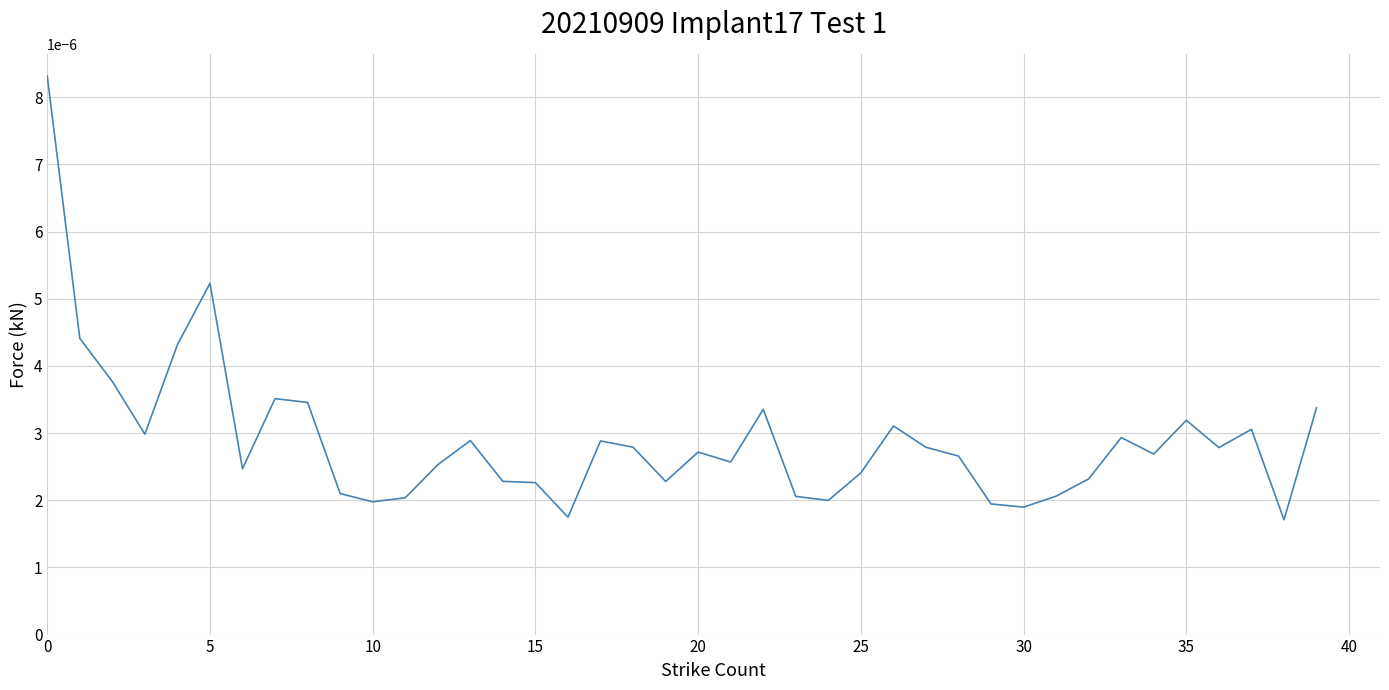

Does the chart display data point markers on the line(s)?

No